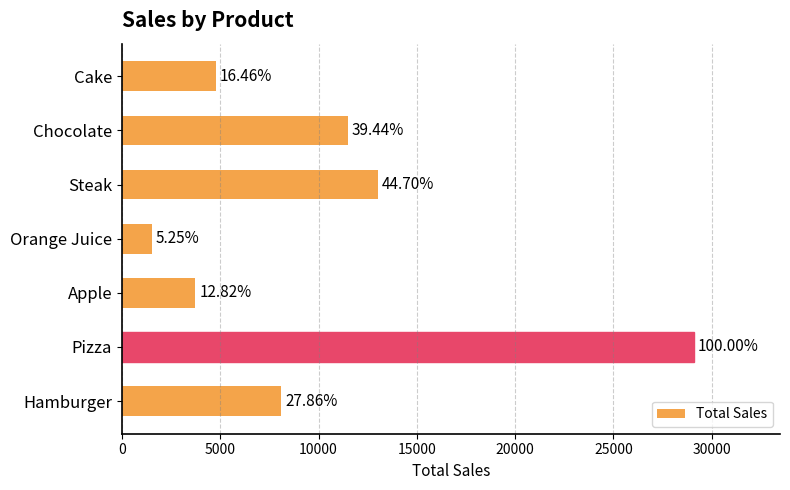

What is the average value?

10249